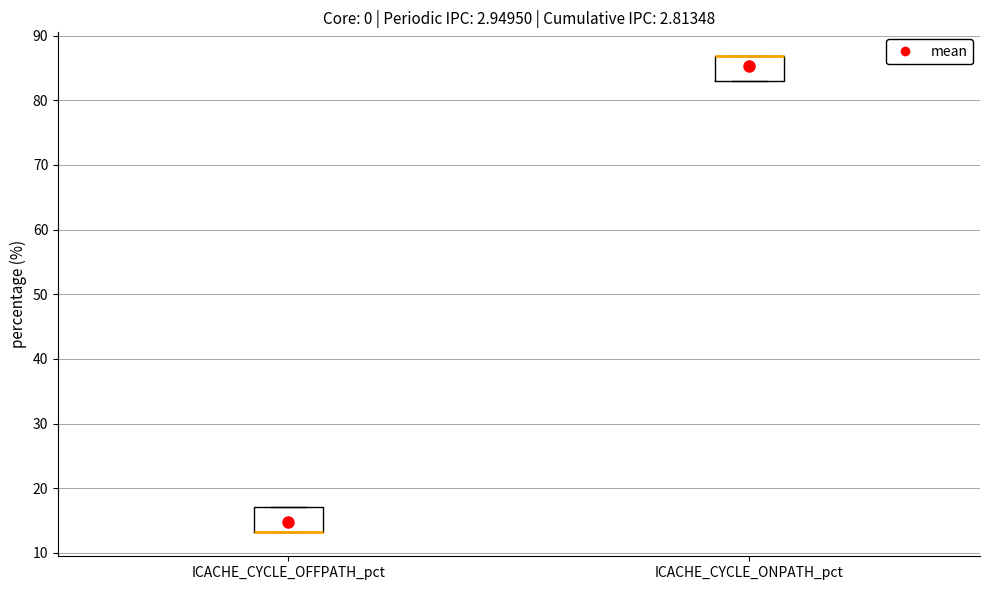

Reading left to right, transcribe this box plot: for each box, give where its median line is, the range the box spans, and where its two whiskers end, as read against the y-axis. The values are not printed on the chart, so give them approximately, as read against the axis.

ICACHE_CYCLE_OFFPATH_pct: median 13 (drawn on the box's lower edge), box 13 to 17, whiskers 13 to 17
ICACHE_CYCLE_ONPATH_pct: median 87 (drawn on the box's upper edge), box 83 to 87, whiskers 83 to 87